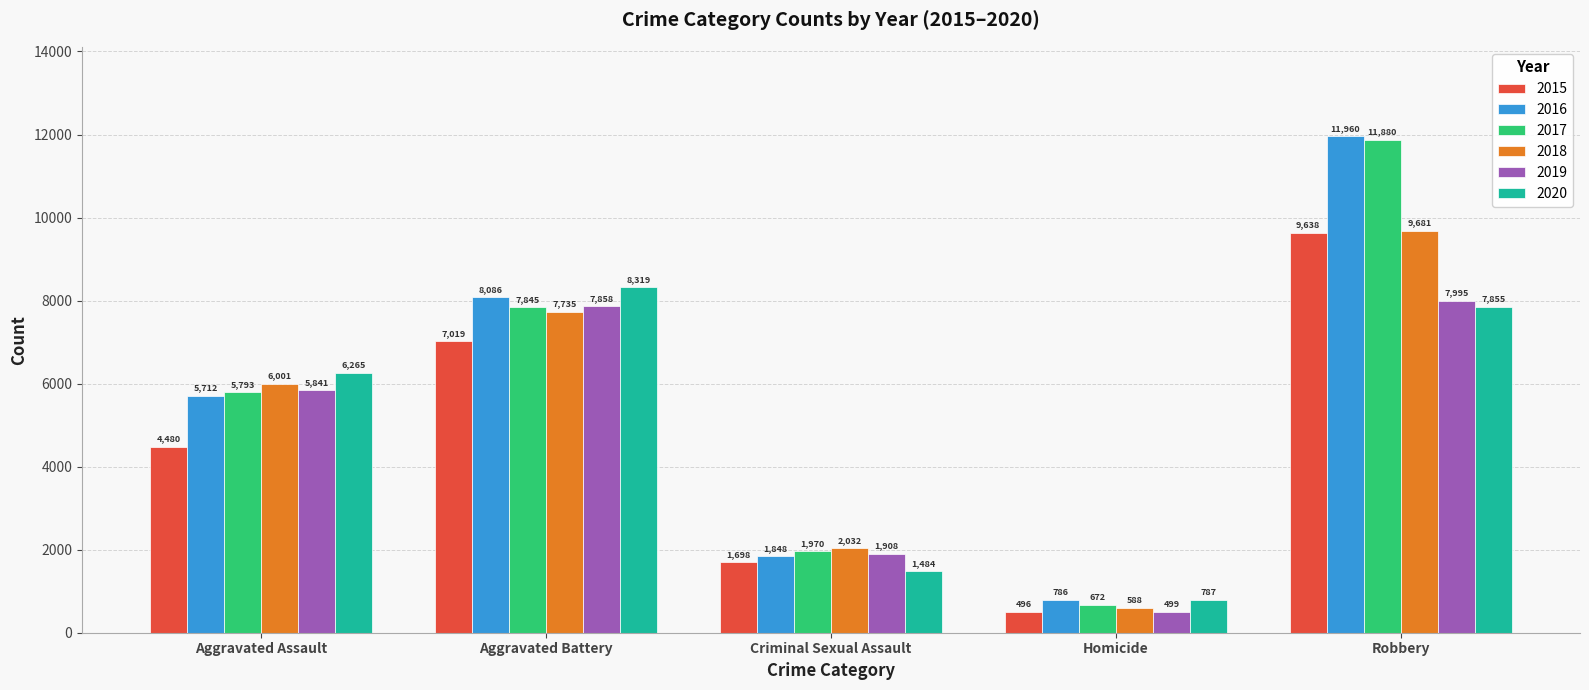

What is the lowest value of the 2019 series?

499